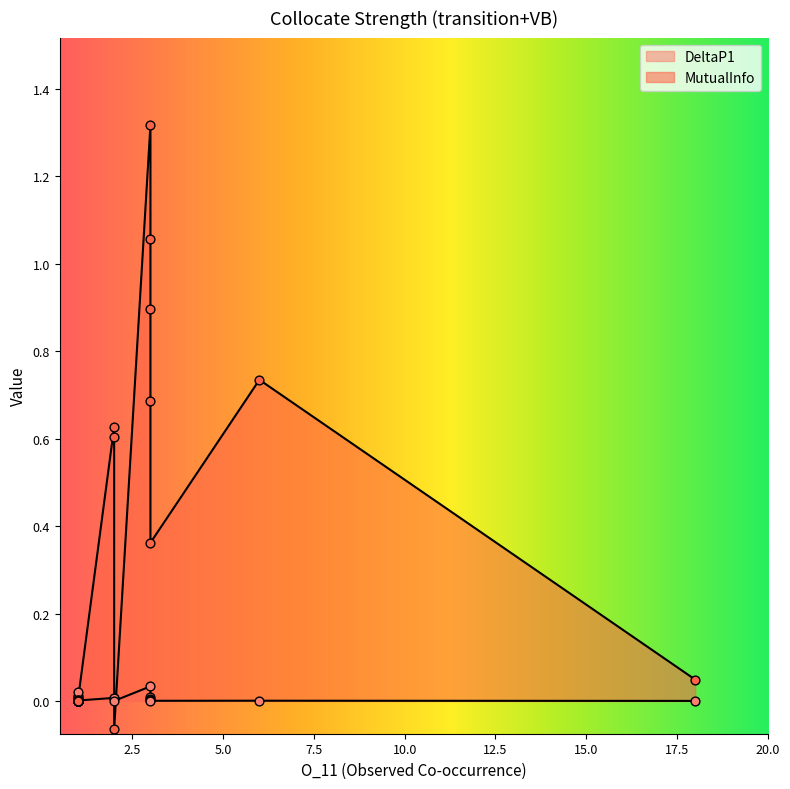

Which series has the widest spread of Y values?

MutualInfo